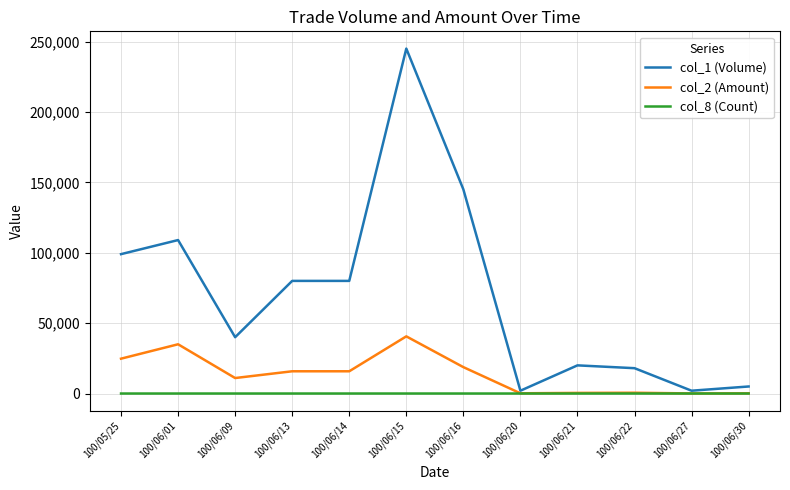

Is the value of col_2 (Amount) at 100/06/14 greater than the value of col_8 (Count) at 100/06/09?

Yes